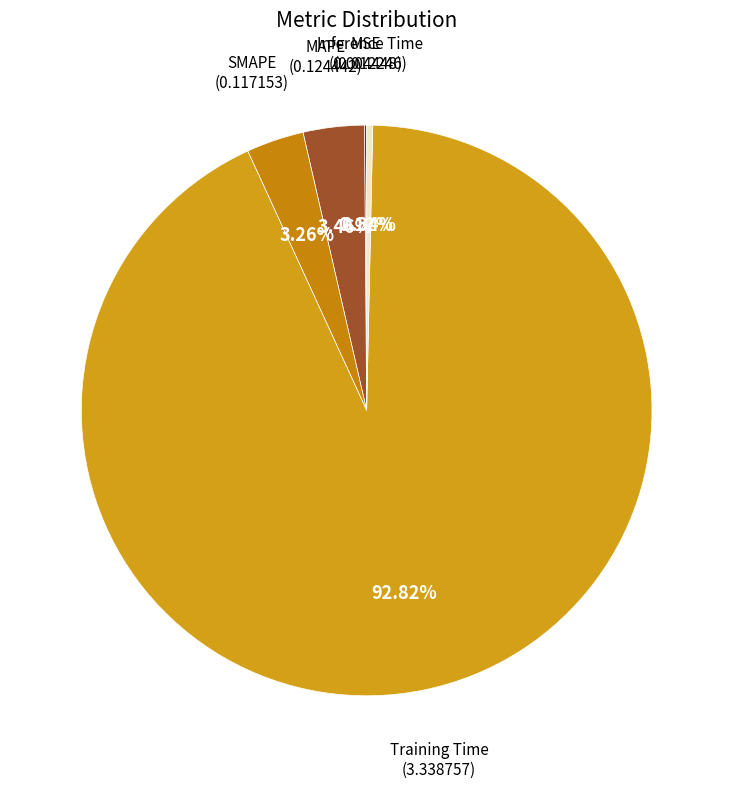

What is the majority slice?

Training Time